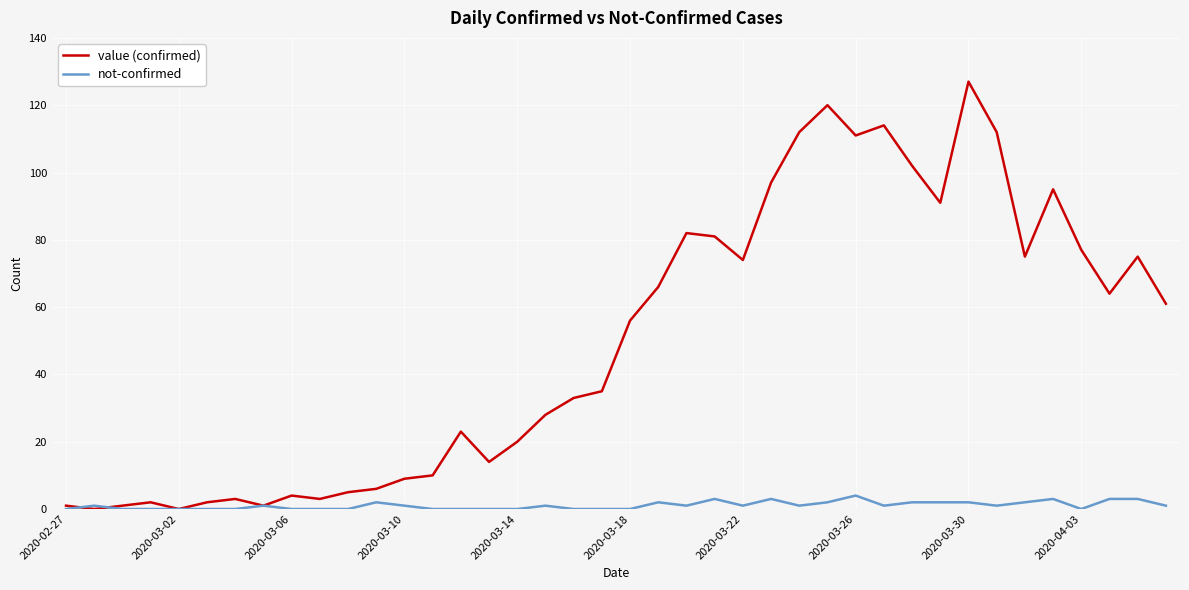

Rank the series by their maximum value, from lowest to highest.

not-confirmed, value (confirmed)